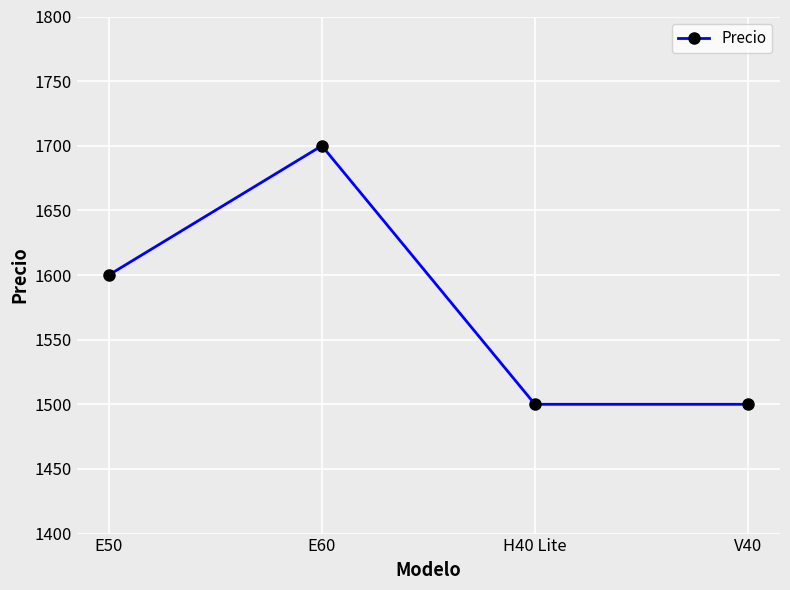

Which category has the highest value across all series?

E60